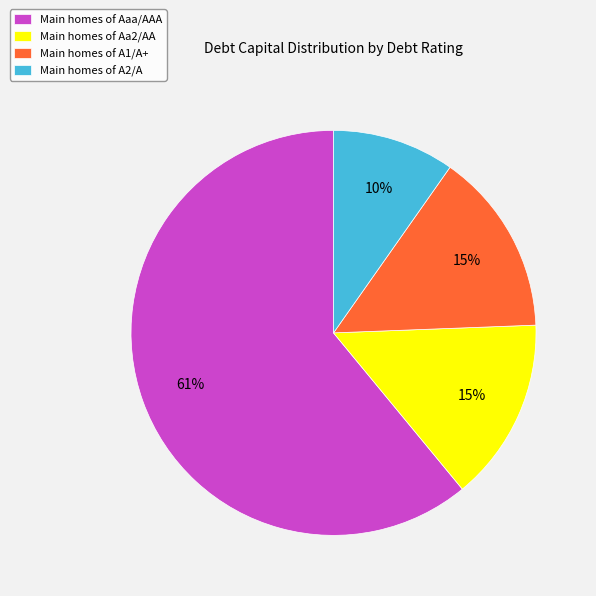

Is the sum of Main homes of A2/A and Main homes of A1/A+ greater than half?

No